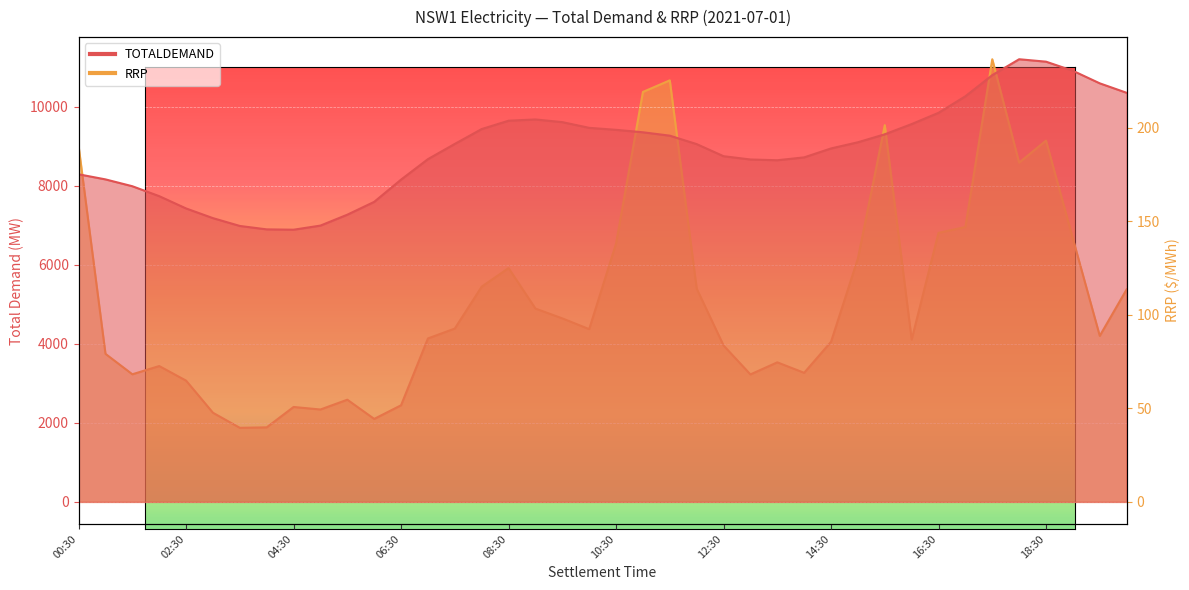

True or false: RRP and TOTALDEMAND intersect in this chart.

False